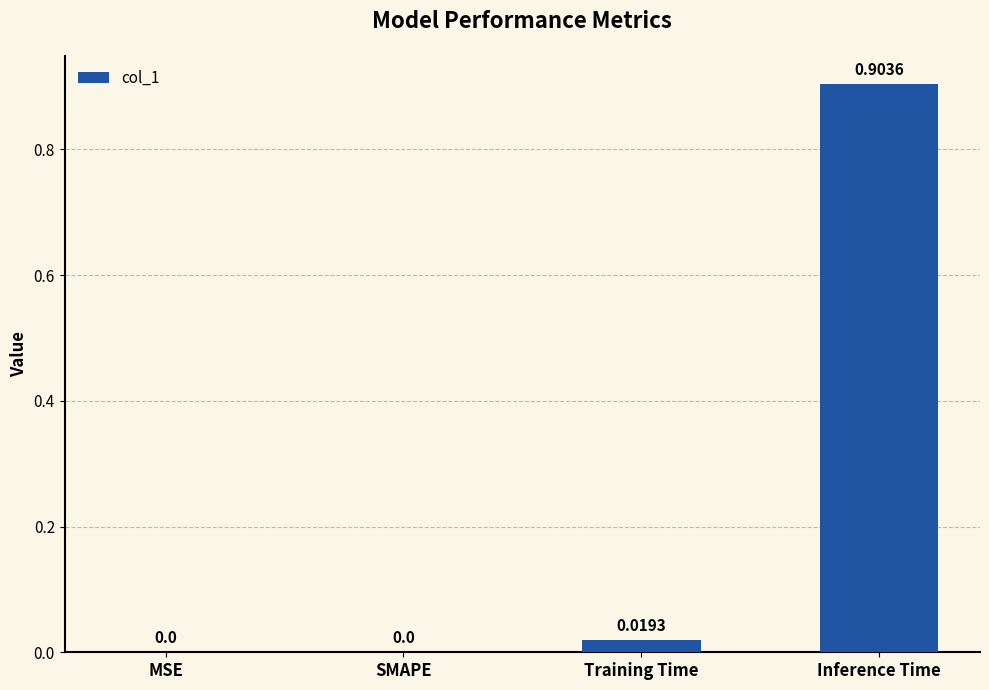

Is it true that the value at SMAPE is 0.0?

True